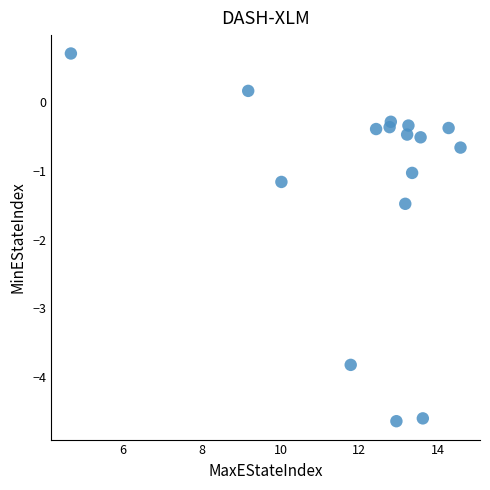

What is the range of X values (max minus min)?

9.9